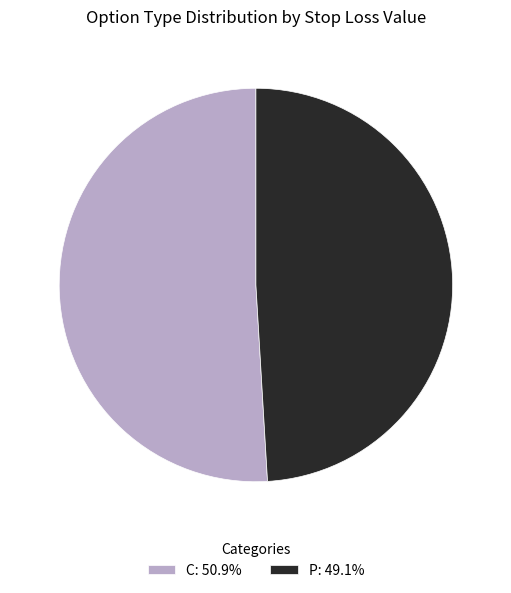

Does any single category account for the majority?

Yes